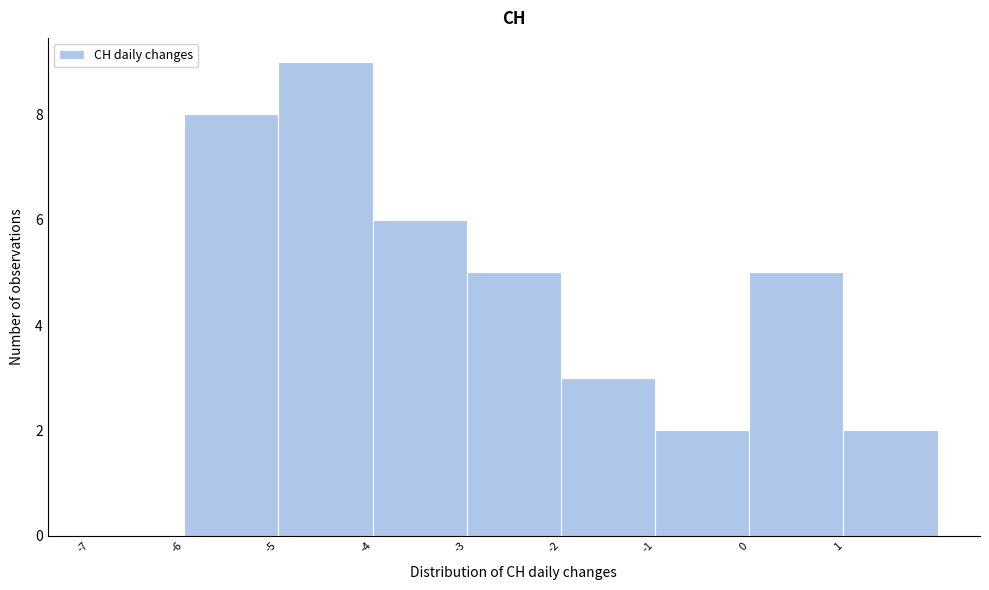

What is the height of the bar covering -3 to -2 on the x-axis? The values are not printed on the chart, so give them approximately, as read against the axis.

5